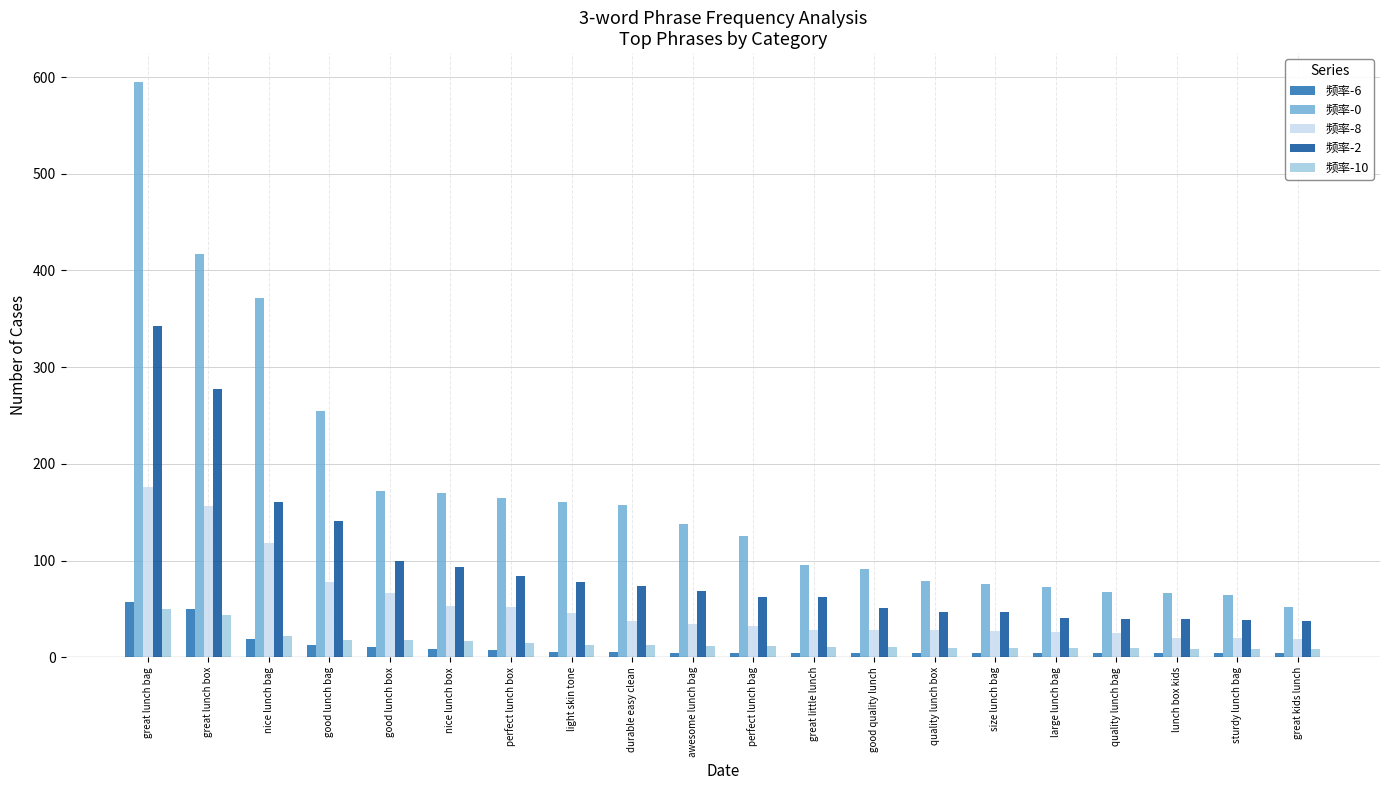

What is the sum of all 频率-6 values?

228